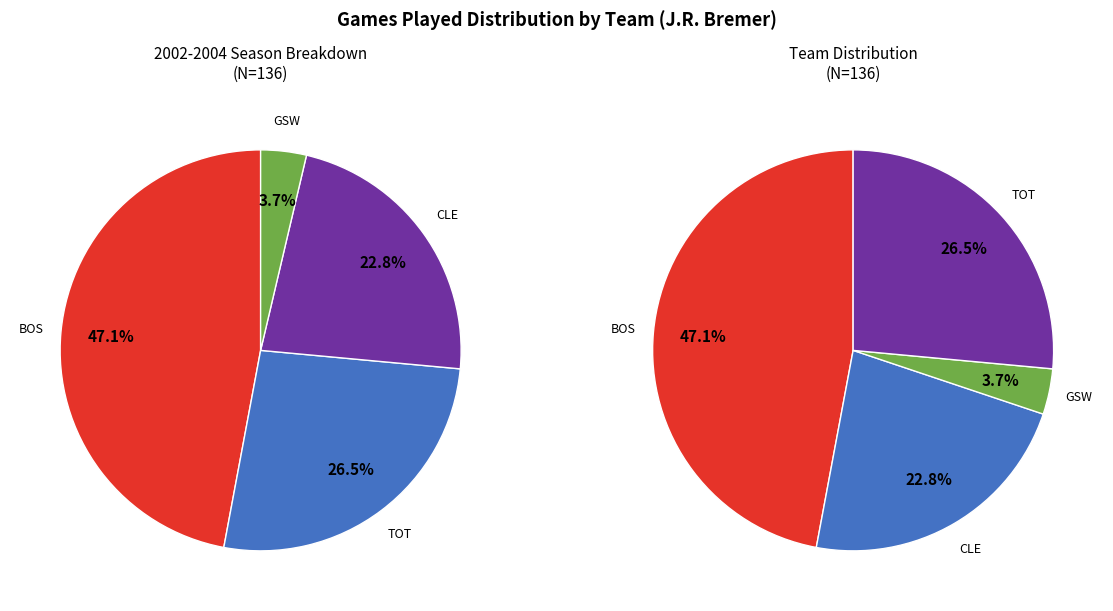

What percentage is the TOT slice, to the nearest percent?

26%